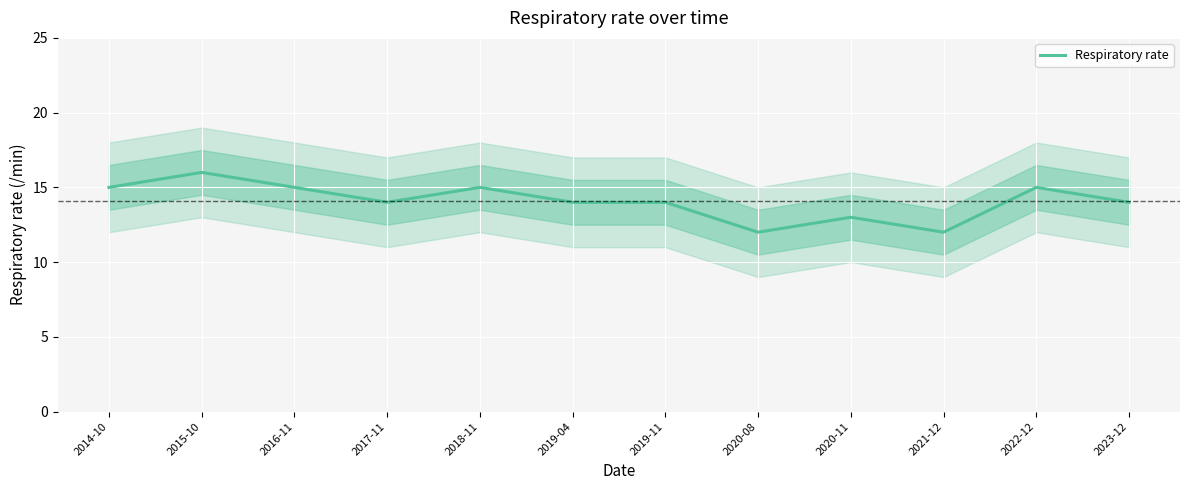

List the labels in order of value, largest first.

2015-10, 2014-10, 2016-11, 2018-11, 2022-12, 2017-11, 2019-04, 2019-11, 2023-12, 2020-11, 2020-08, 2021-12